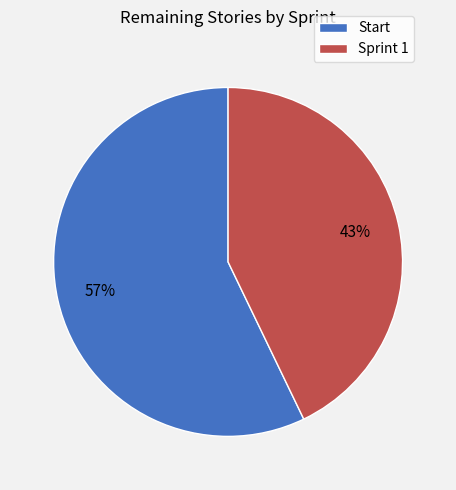

Count the number of slices in the pie.

2